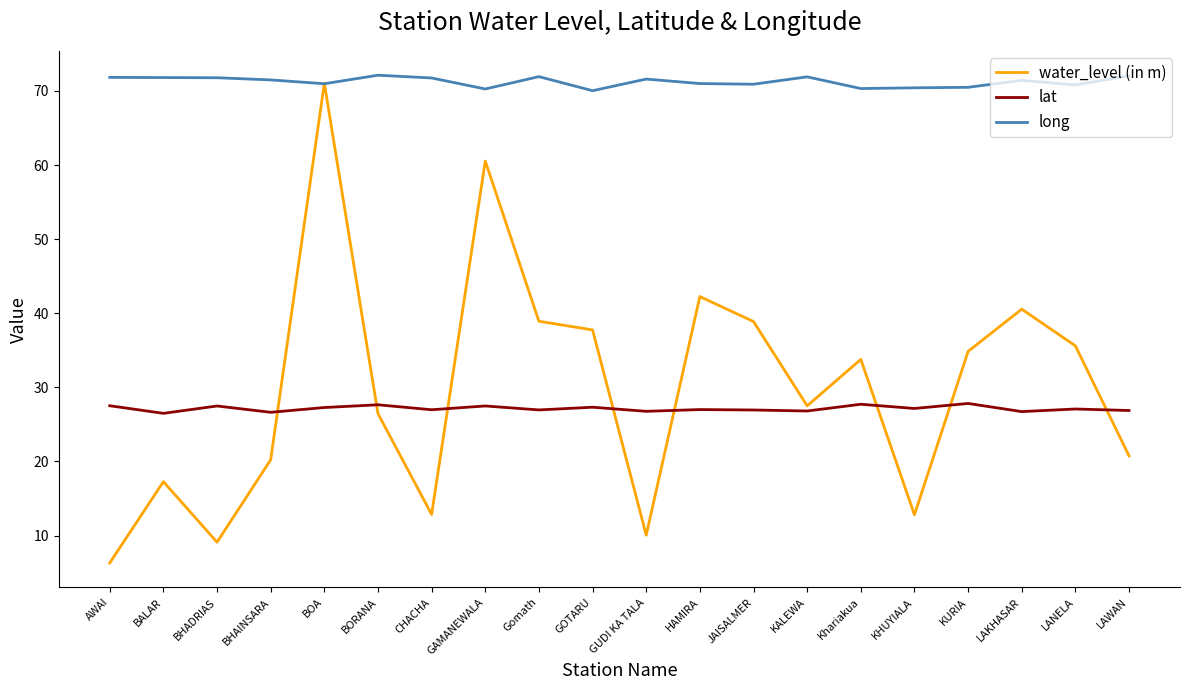

True or false: long has a value of 71.9 at KALEWA.

True